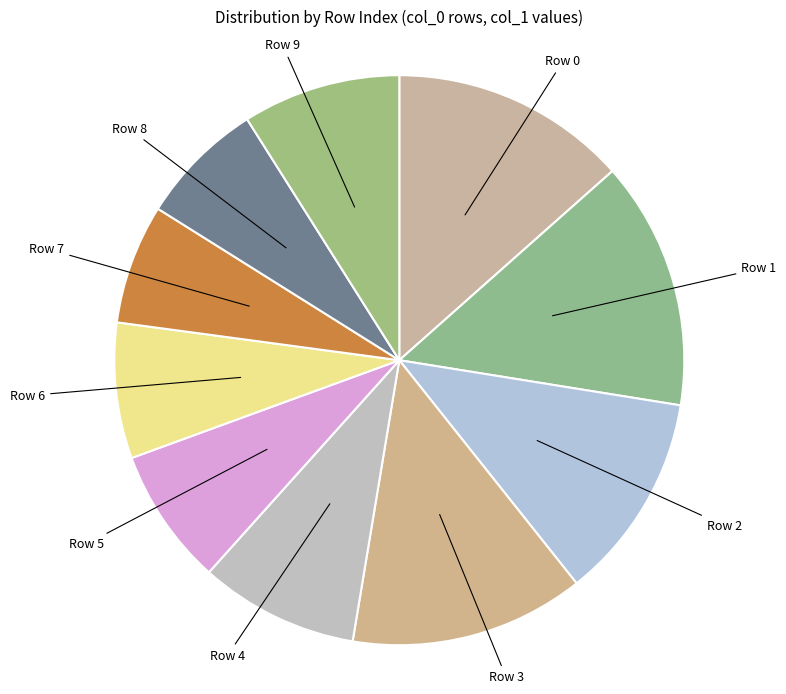

Is the sum of Row 9 and Row 2 greater than half?

No